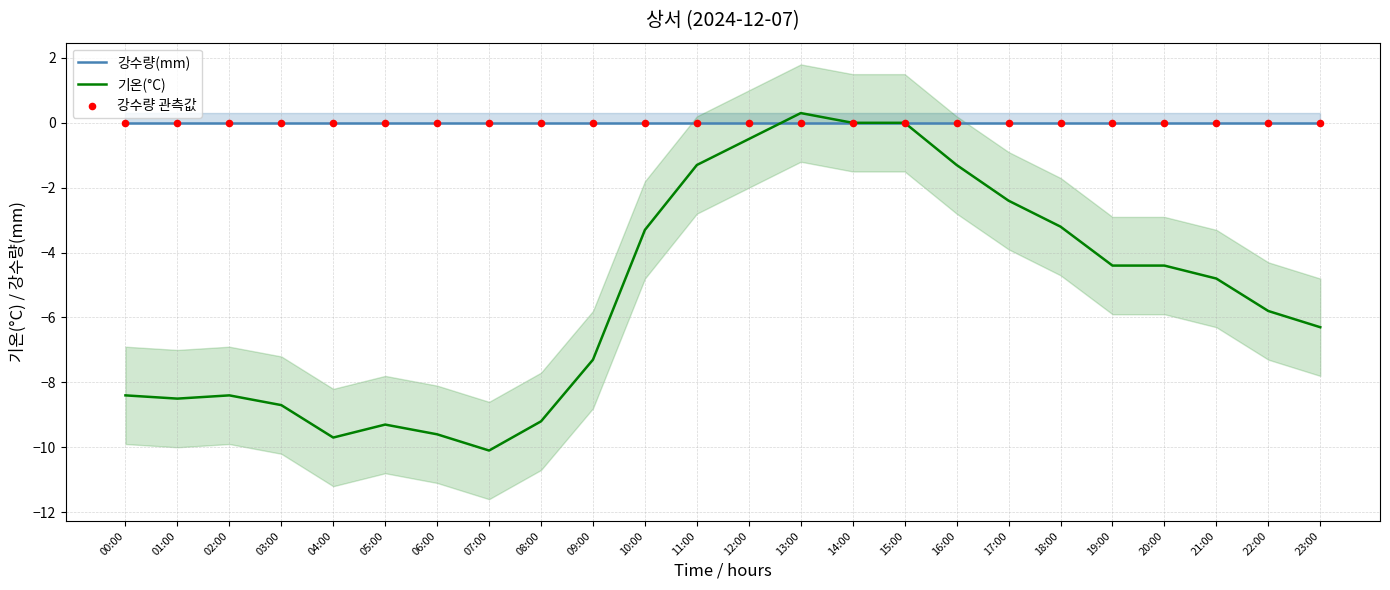

What are all the series names shown in the legend?

강수량(mm), 기온(°C), 강수량 관측값